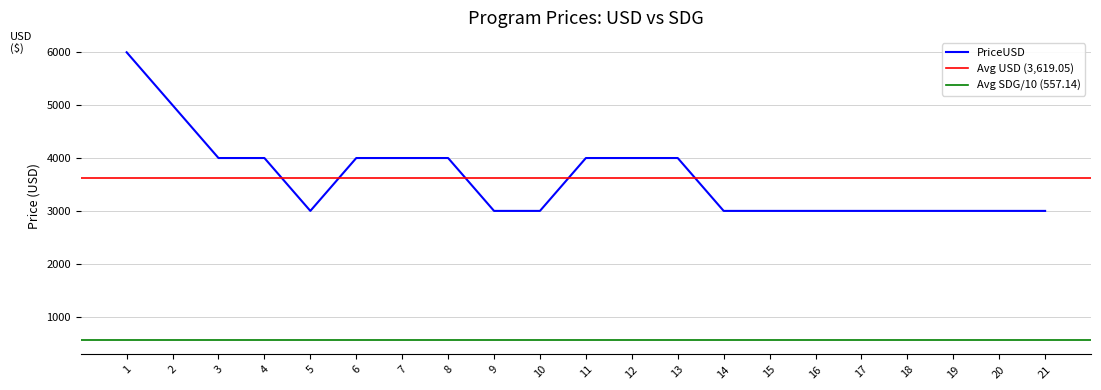

Which category has the highest value across all series?

1